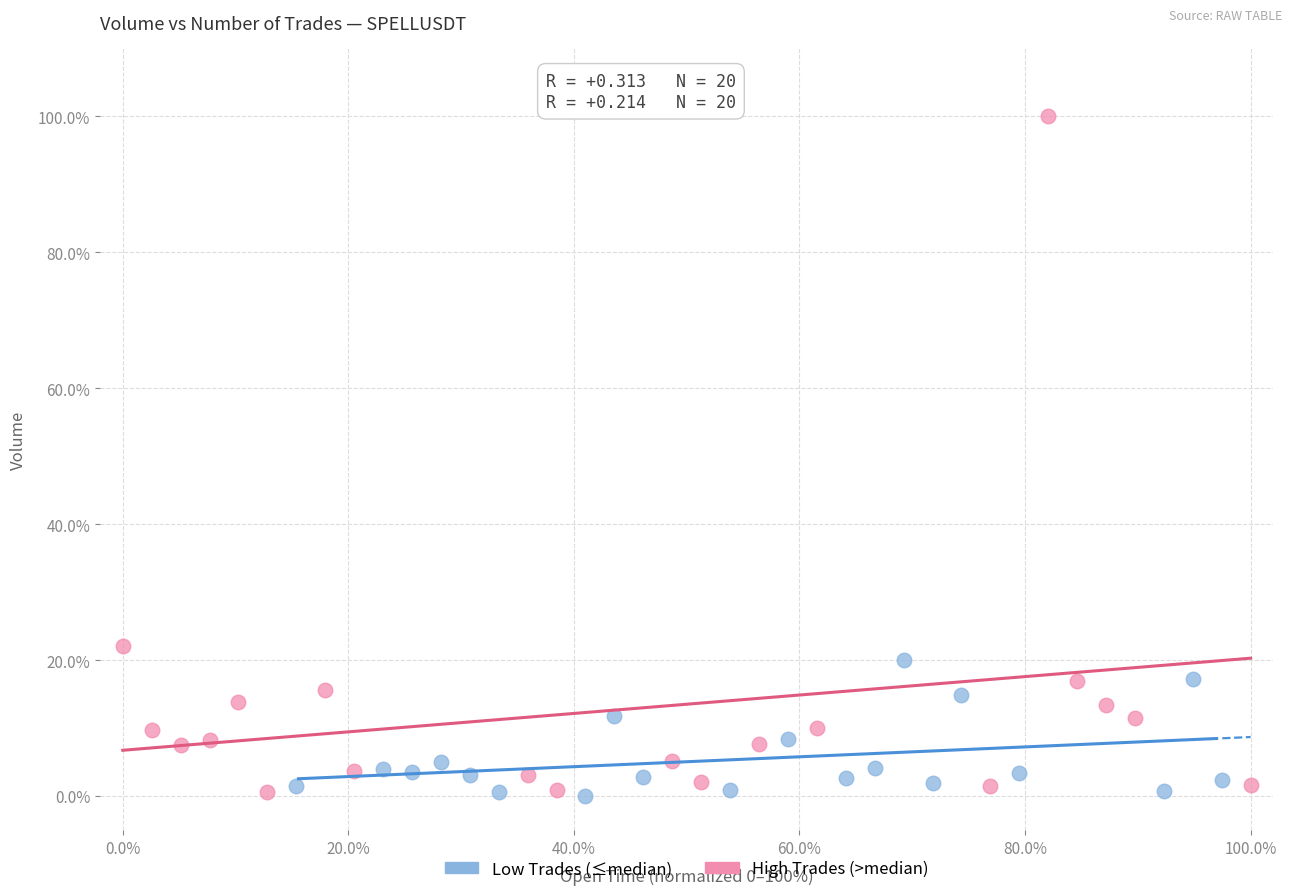

What are all the series names shown in the legend?

Low Trades (≤median), High Trades (>median)